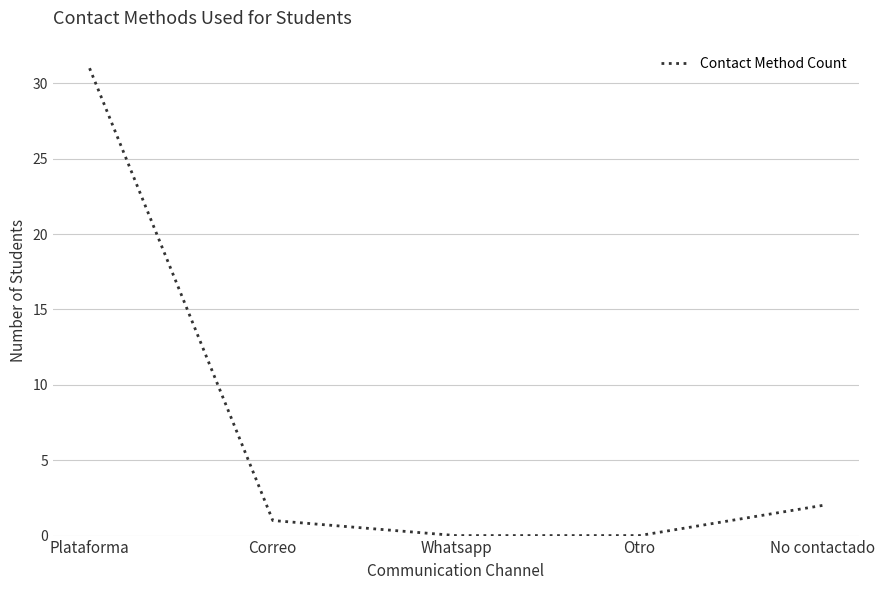

What is the average value?

7